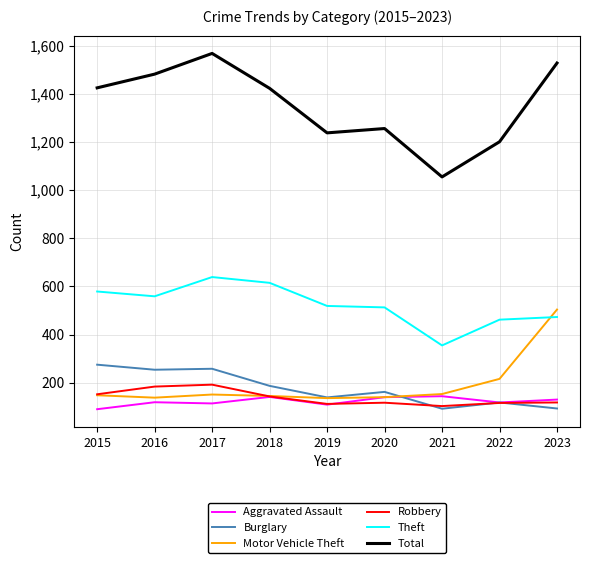

At which label does Theft first exceed 519?

2015